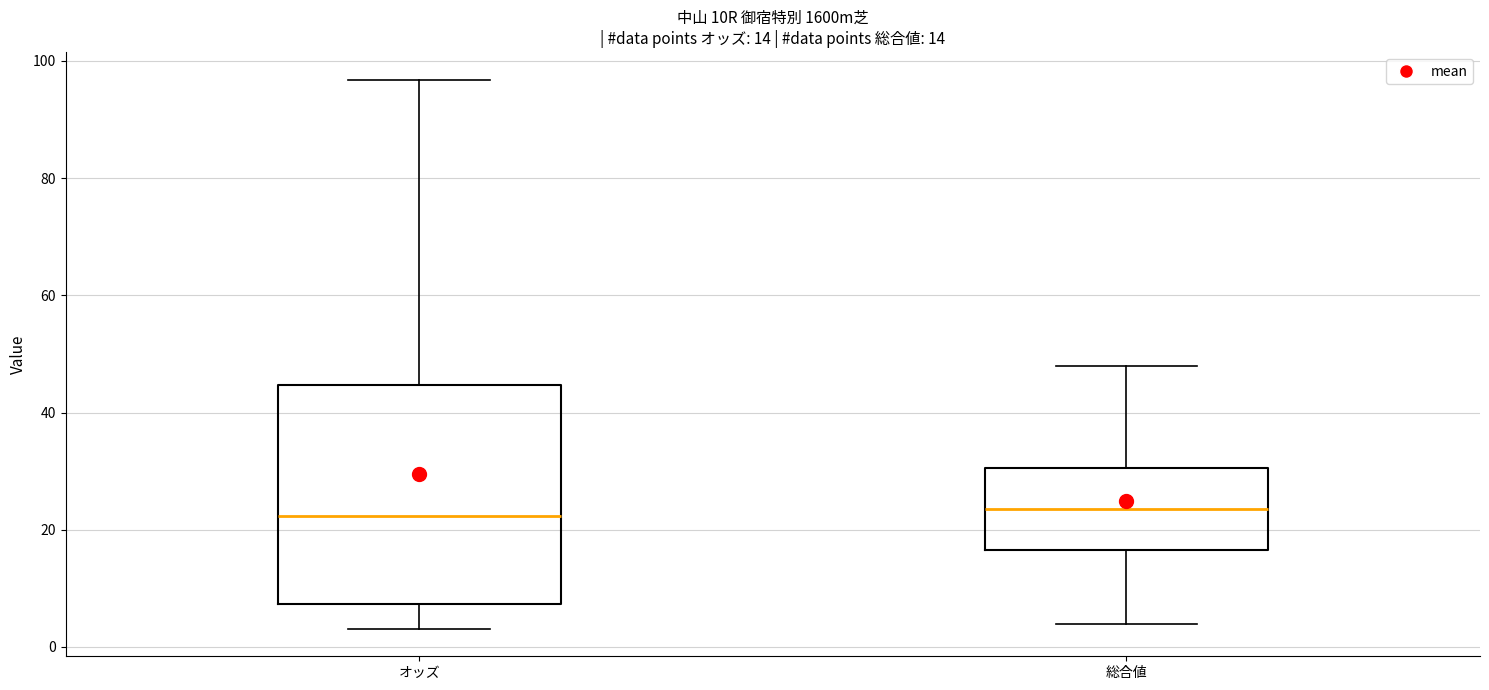

Which box is the tallest, from its lower edge to its upper edge?

オッズ